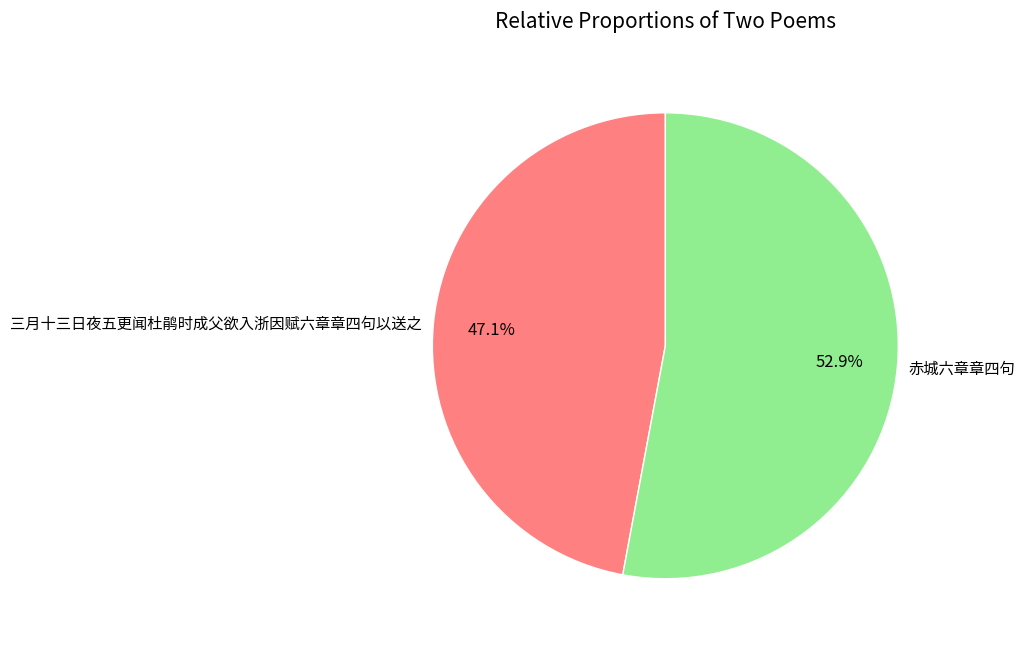

To the nearest percent, what portion does 赤城六章章四句 represent?

53%